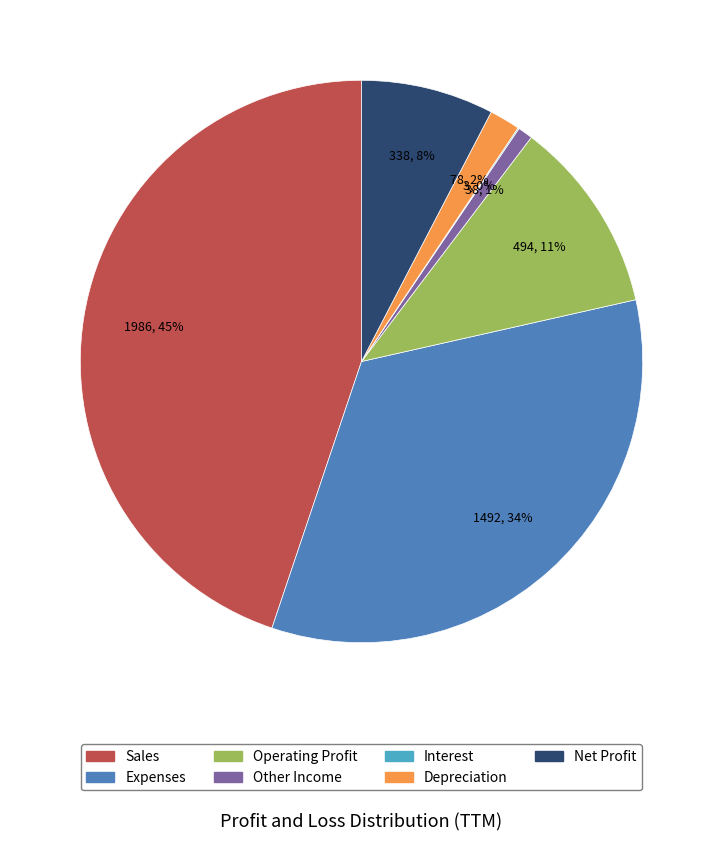

Which slice is the largest?

Sales